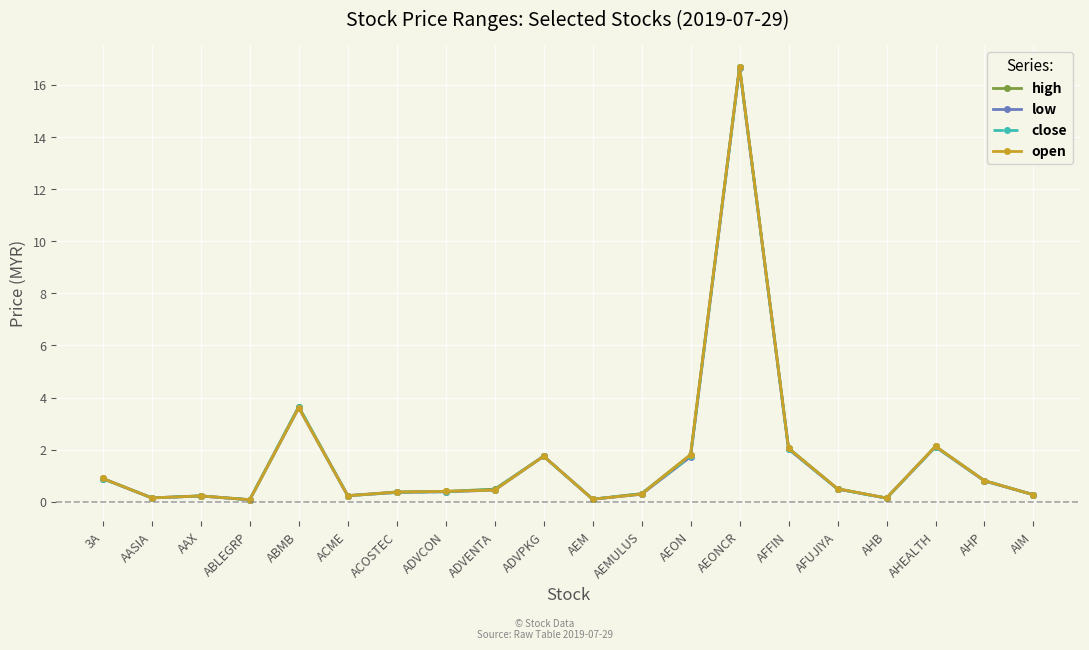

The low series shows 16.7 at AEONCR. True or false?

True